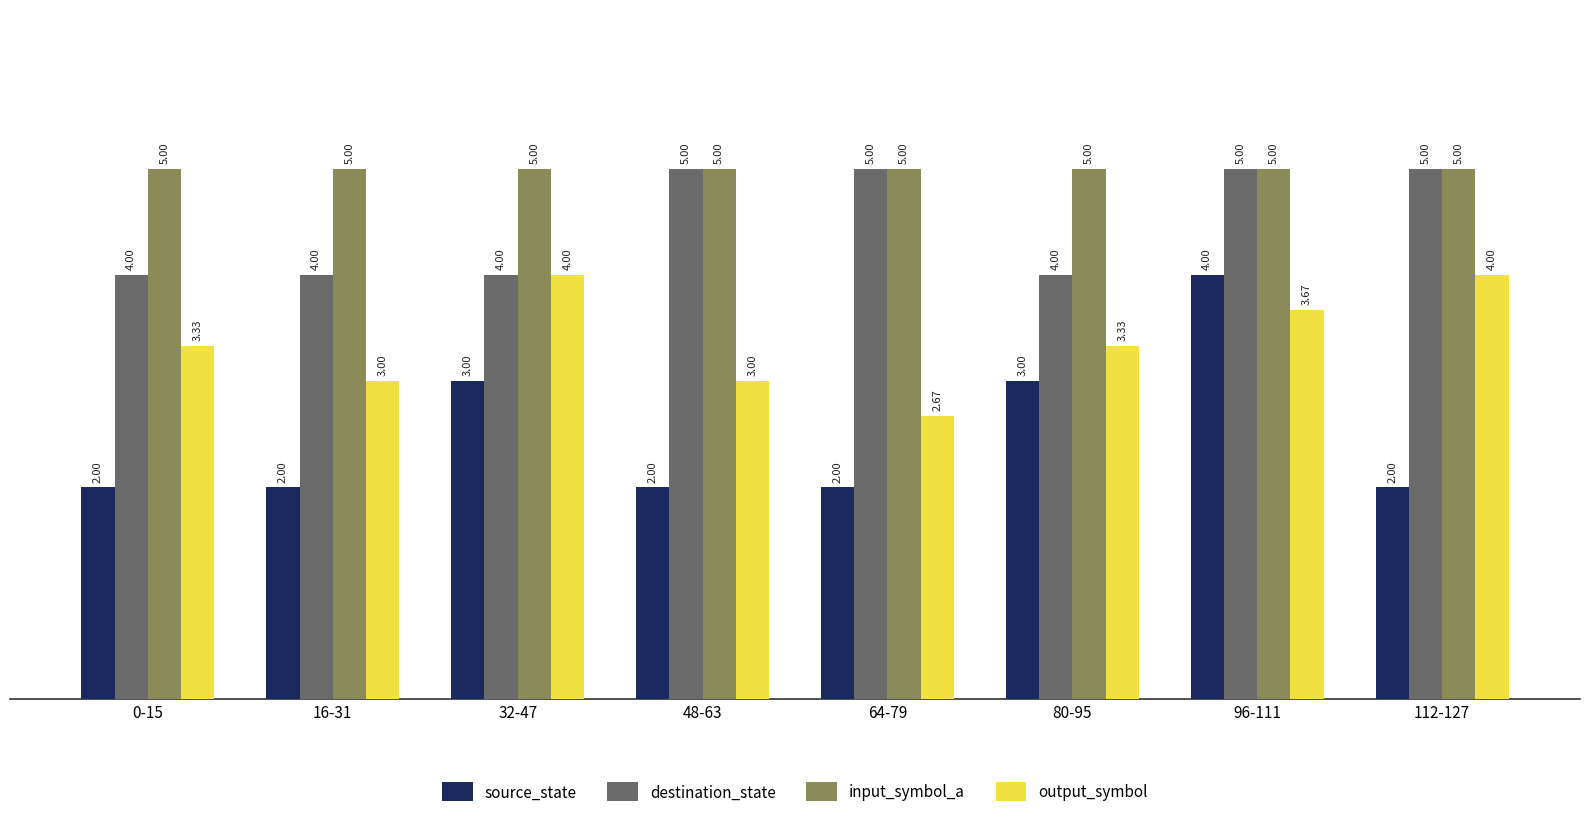

What is the spread (max minus min) of values at 16-31?

3.0